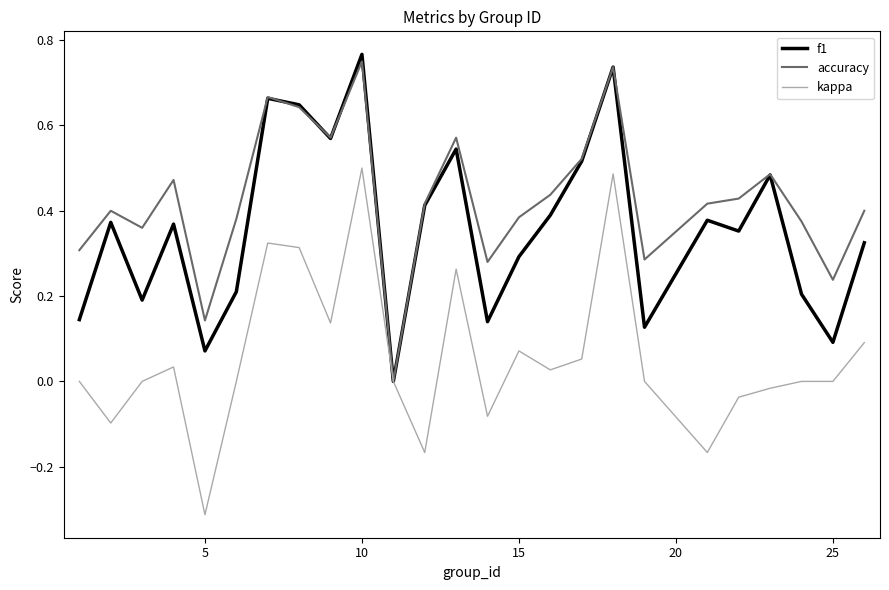

List the series in order of their peak value, highest first.

f1, accuracy, kappa